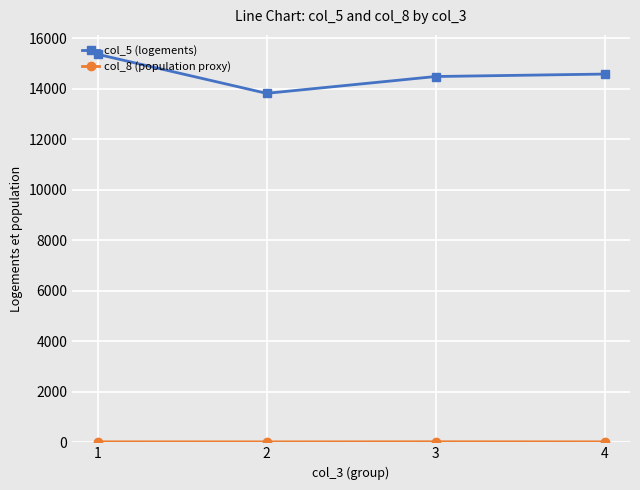

Which series has the largest total across all categories?

col_5 (logements)